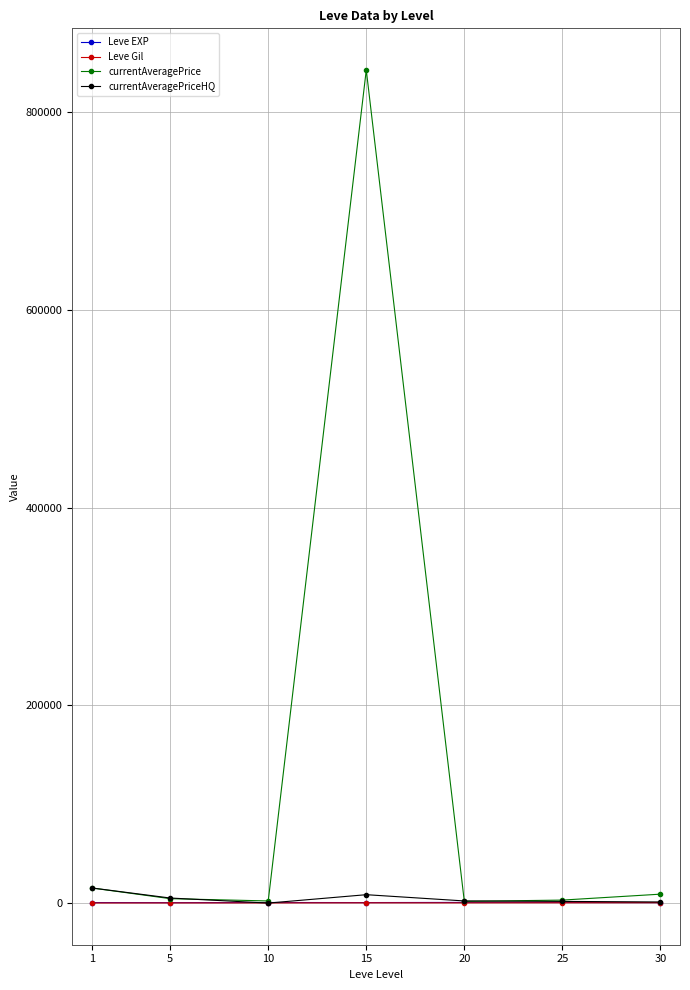

At which category is the sum across all series the highest?

15